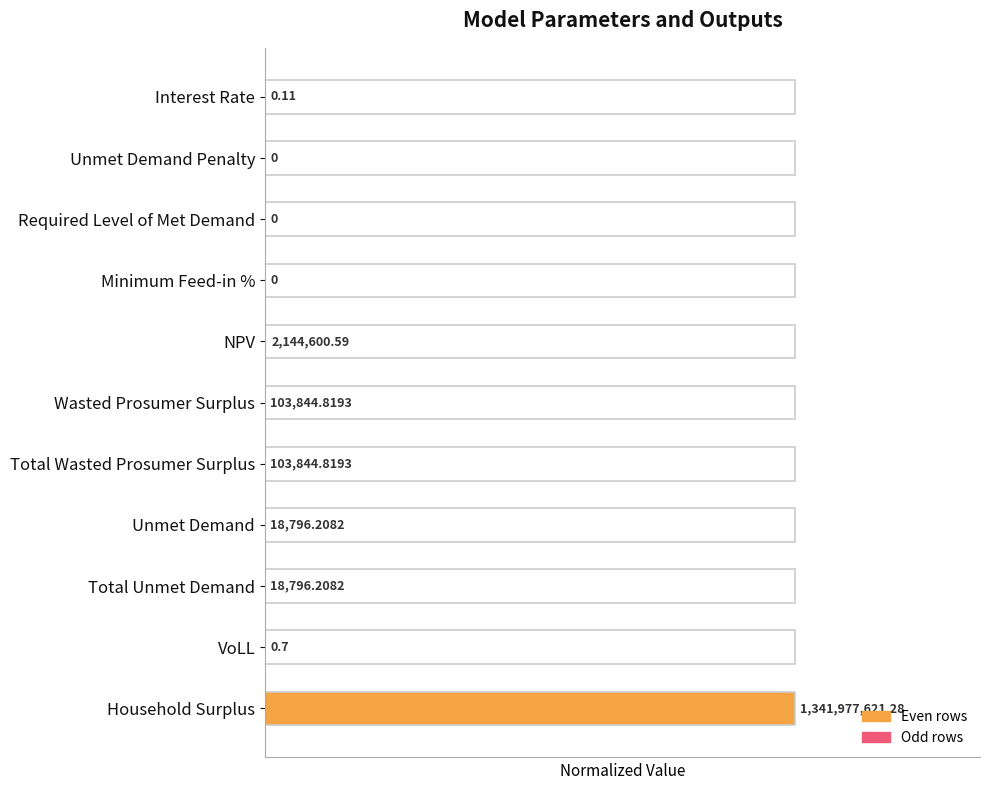

Reading left to right, extract all data points from this chart.

0.0	0.0	0.0	0.0	0.0	0.0	0.0	0.0	0.0	0.0	1.0